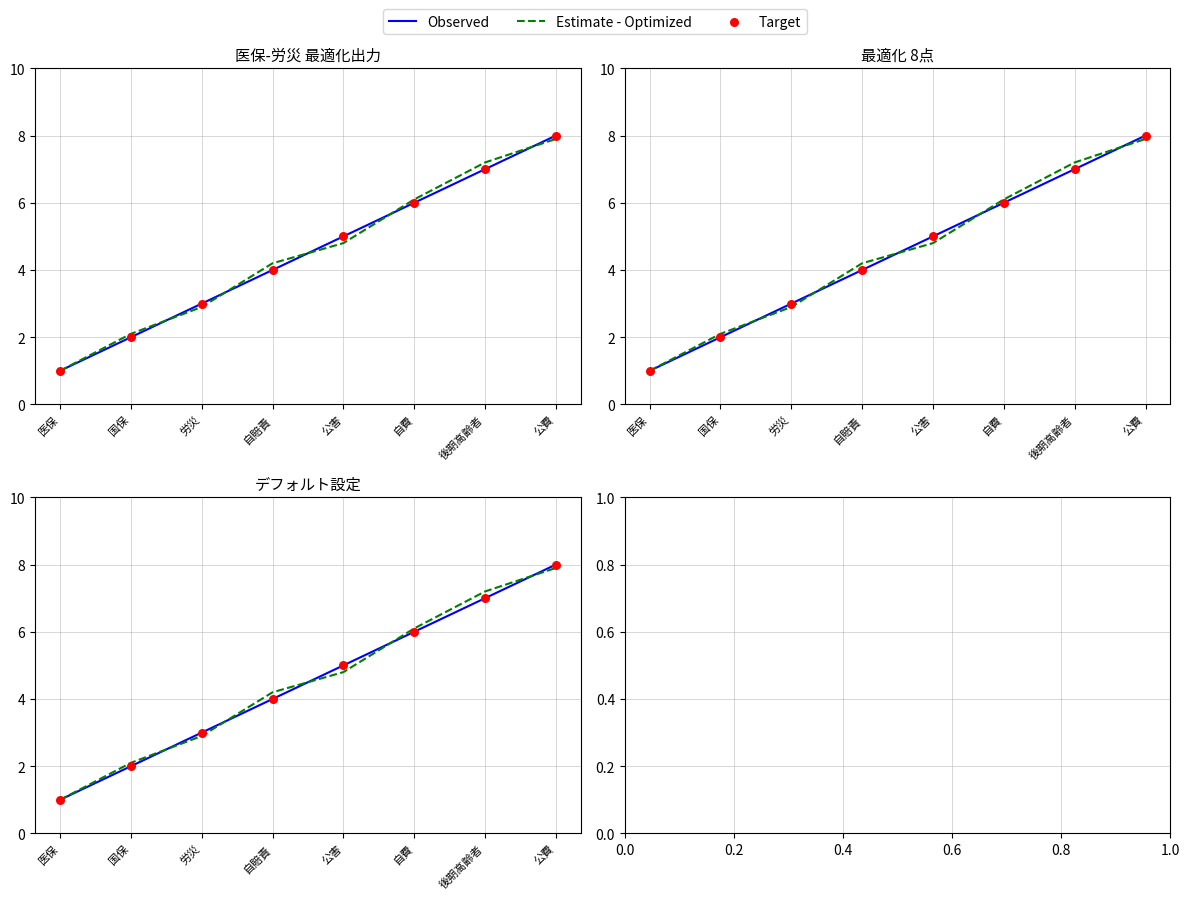

Which series contains the highest Y value?

Observed